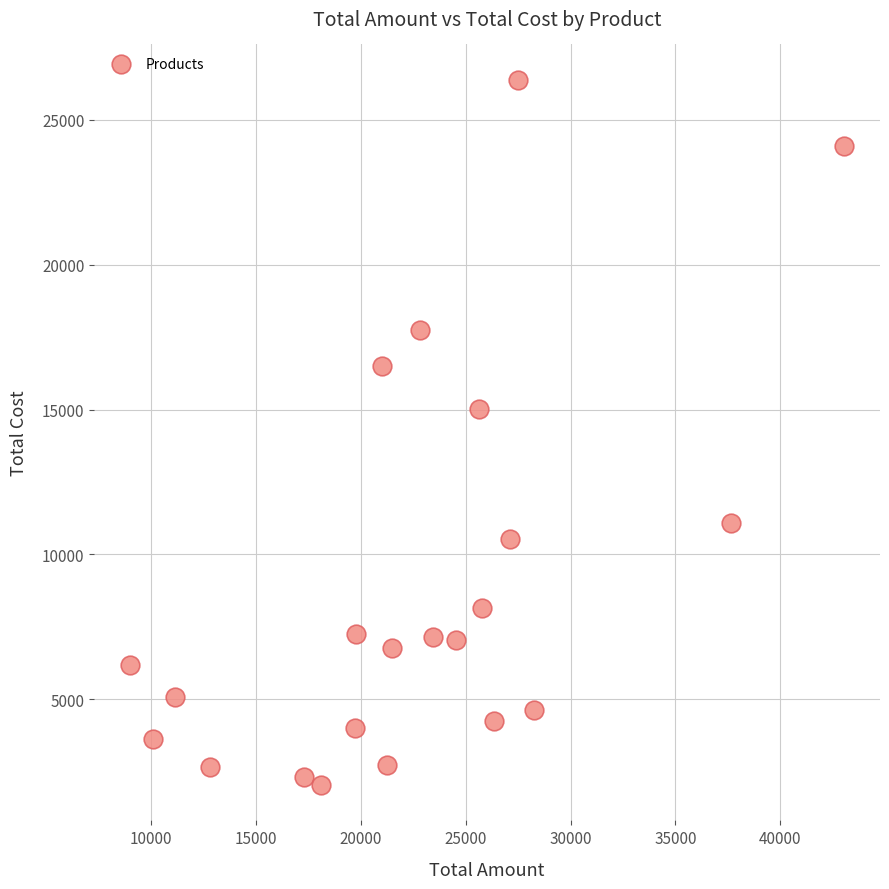

What Y value in the scatter plot is closest to 14211?

15004.0